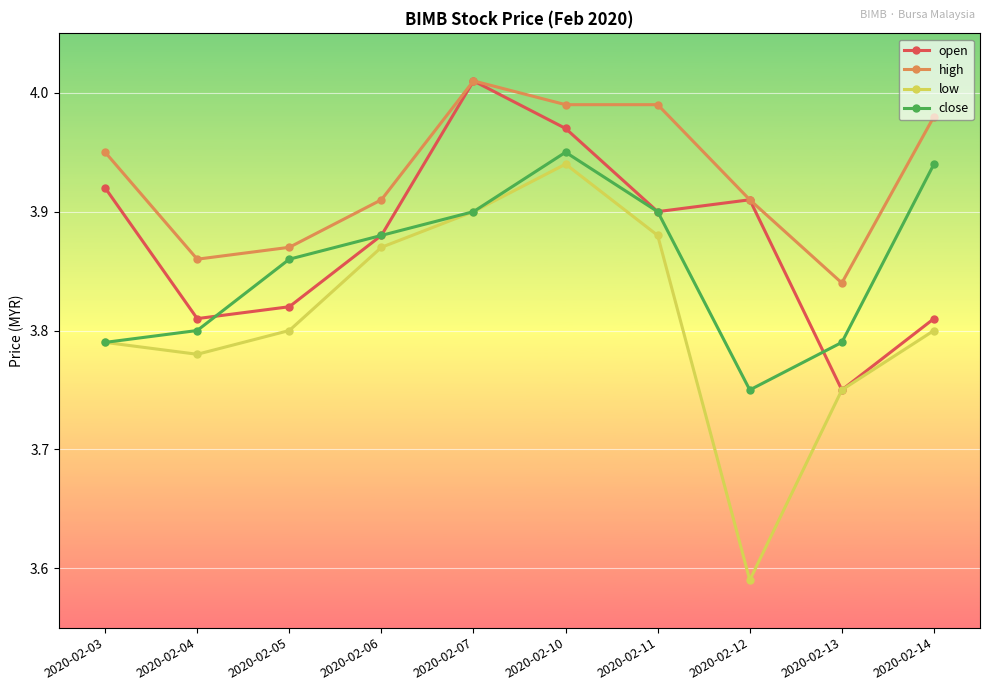

Which series has the widest spread of values?

low